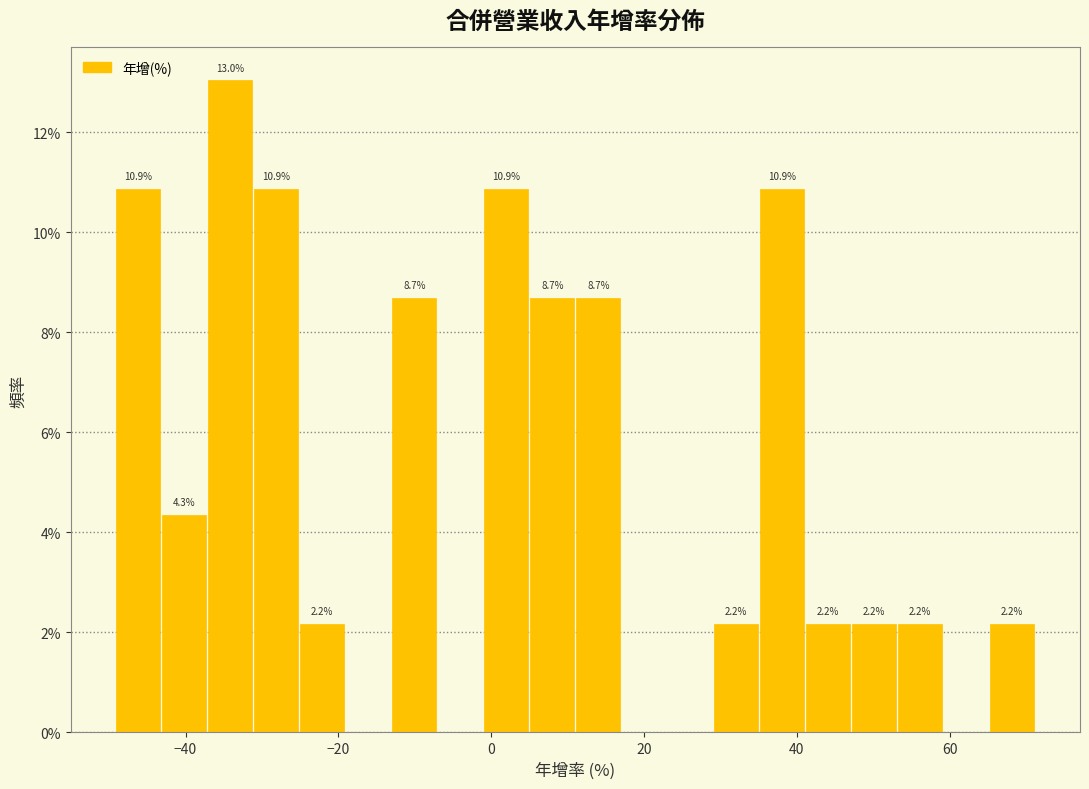

Around what value on the x-axis is the tallest bar? Give the approximate position of its centre, as read against the axis.

-34